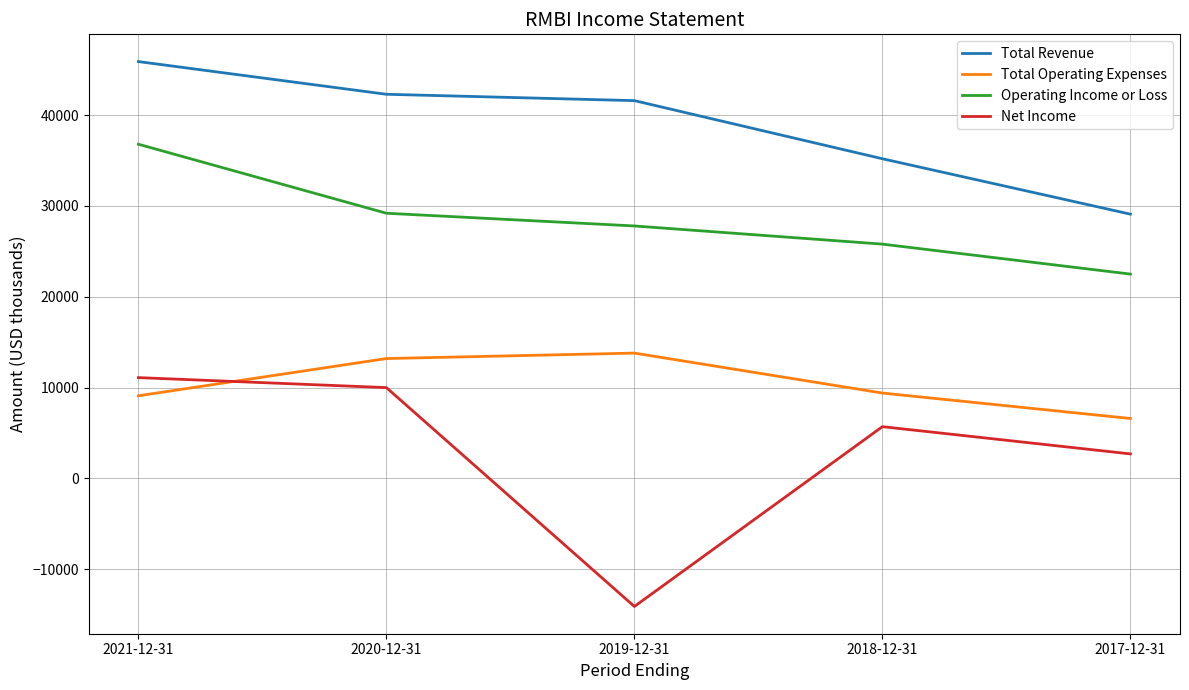

Rank the series by their maximum value, from lowest to highest.

Net Income, Total Operating Expenses, Operating Income or Loss, Total Revenue